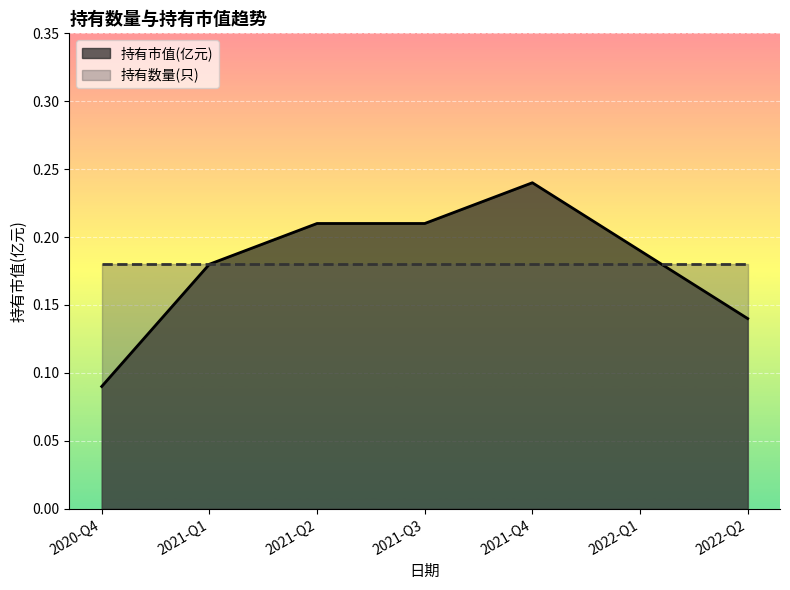

What position from the left is 2021-Q3?

4